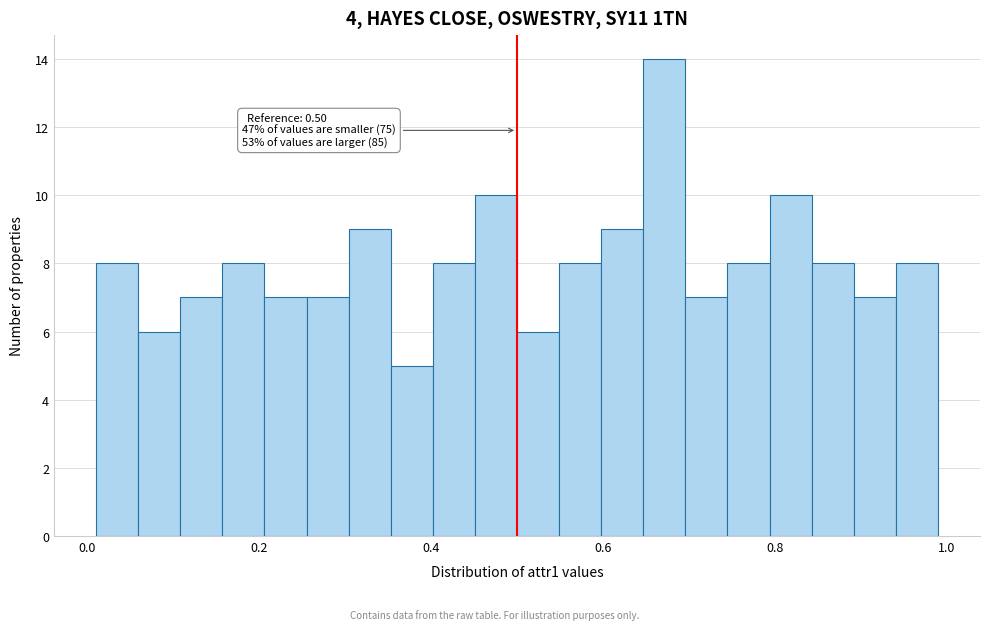

Around what value on the x-axis is the tallest bar? Give the approximate position of its centre, as read against the axis.

0.68